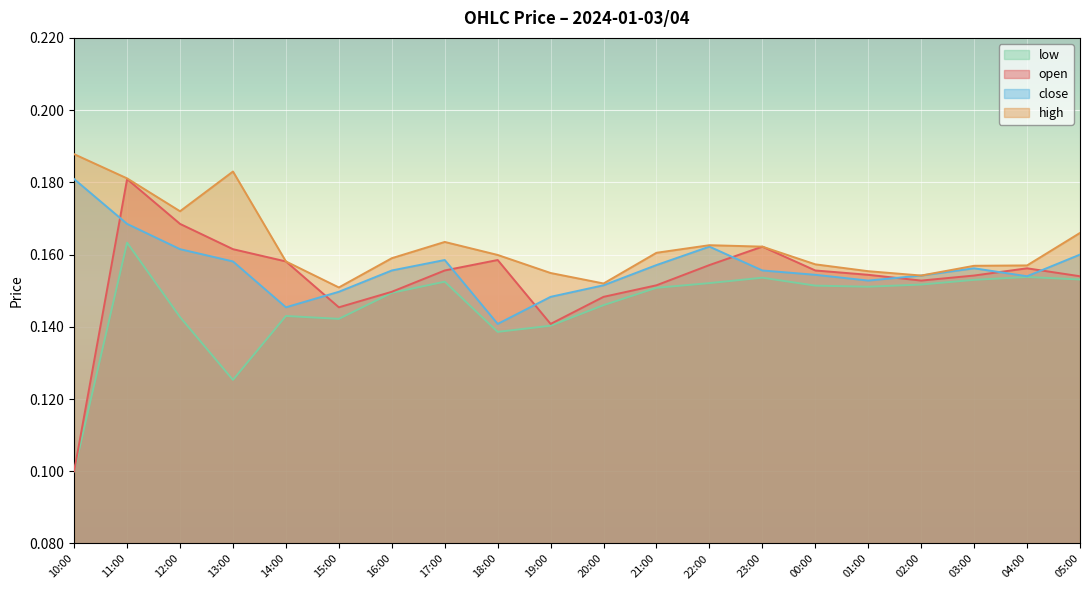

Reading left to right, extract all data points from this chart.

open: 0.1	0.2	0.2	0.2	0.2	0.1	0.1	0.2	0.2	0.1	0.1	0.2	0.2	0.2	0.2	0.2	0.2	0.2	0.2	0.2
high: 0.2	0.2	0.2	0.2	0.2	0.2	0.2	0.2	0.2	0.2	0.2	0.2	0.2	0.2	0.2	0.2	0.2	0.2	0.2	0.2
close: 0.2	0.2	0.2	0.2	0.1	0.1	0.2	0.2	0.1	0.1	0.2	0.2	0.2	0.2	0.2	0.2	0.2	0.2	0.2	0.2
low: 0.1	0.2	0.1	0.1	0.1	0.1	0.1	0.2	0.1	0.1	0.1	0.2	0.2	0.2	0.2	0.2	0.2	0.2	0.2	0.2